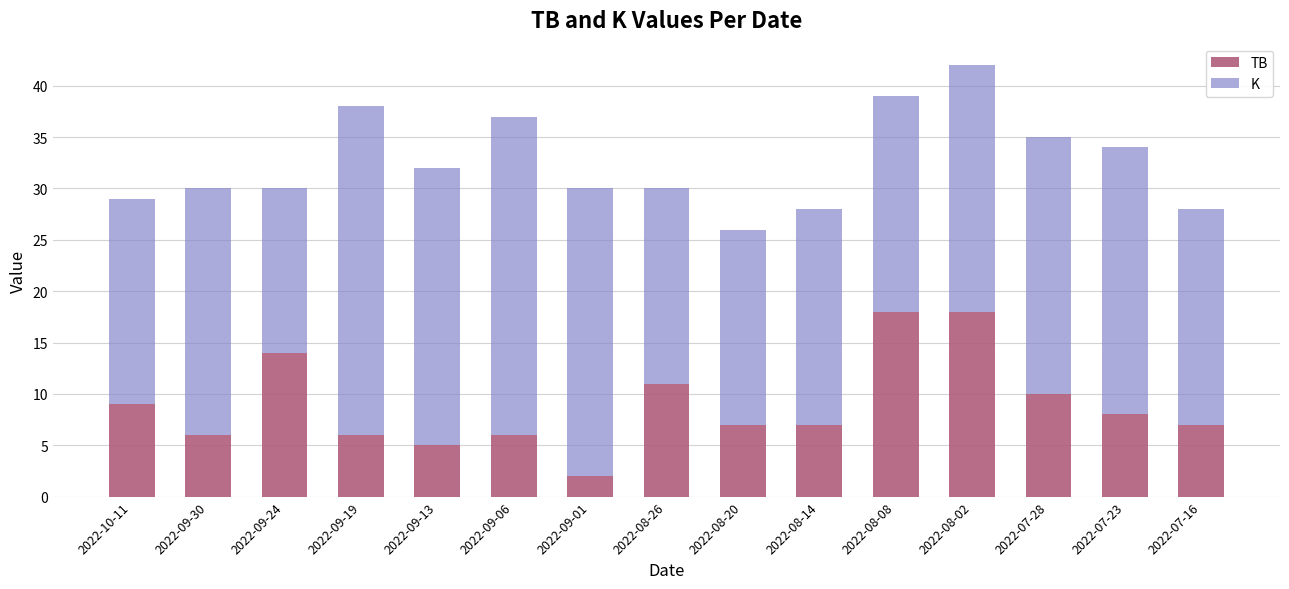

At which category is the sum across all series the highest?

2022-08-02